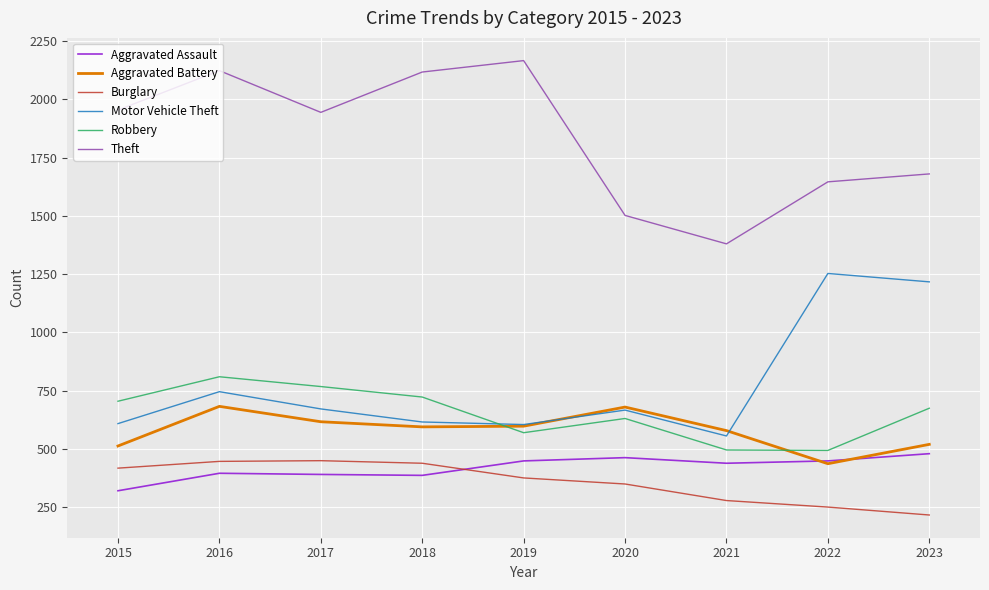

Which series has the widest spread of values?

Theft